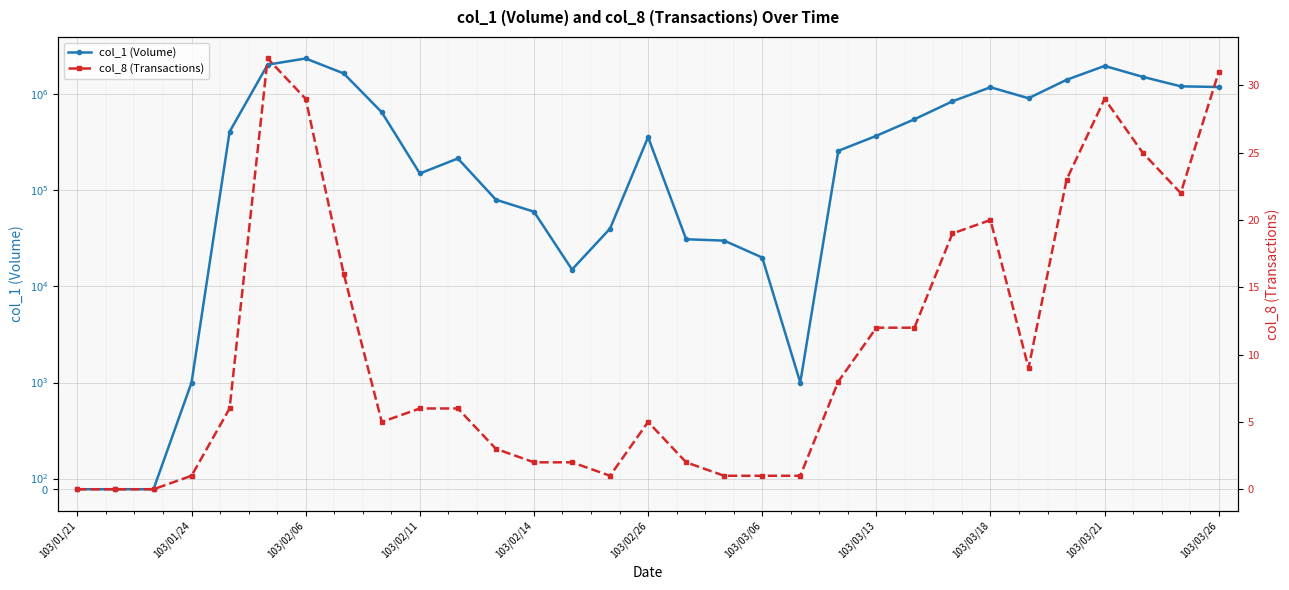

What value does the col_8 (Transactions) series have at 26, to the nearest 5?

25